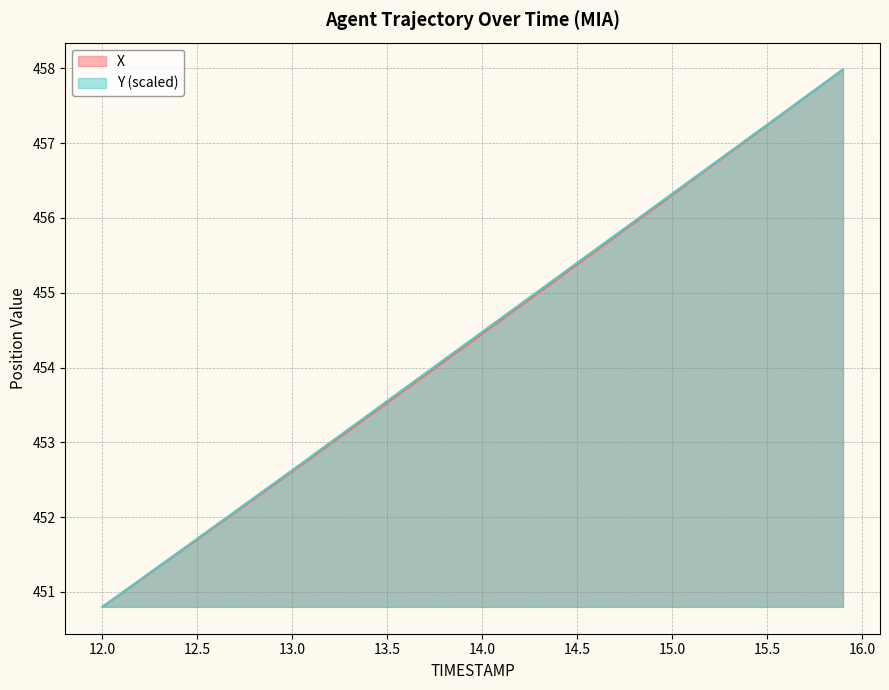

What are all the series names shown in the legend?

X, Y (scaled)